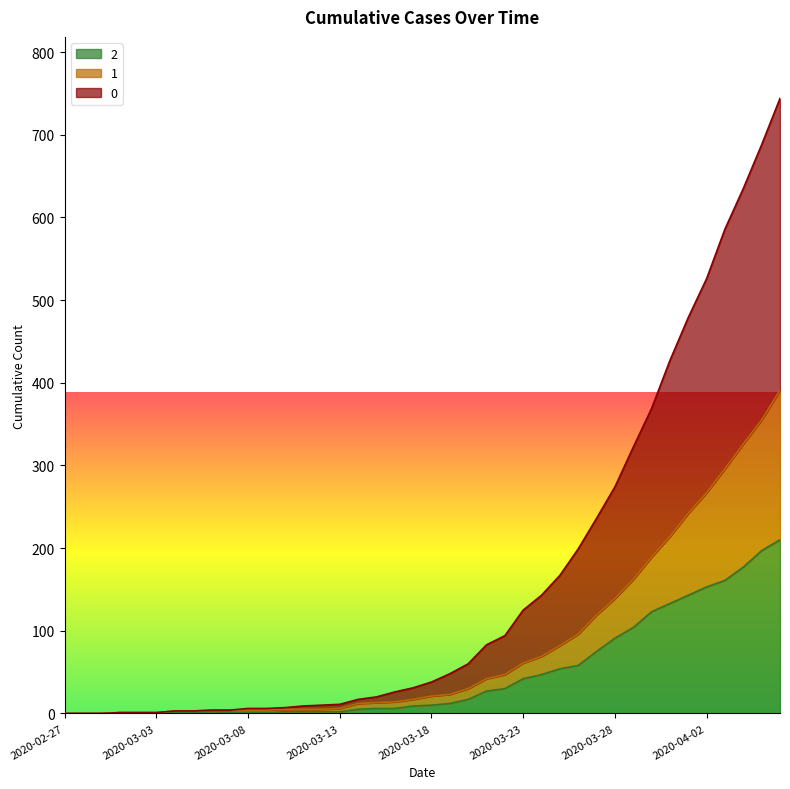

Is it true that 2 equals -63 at 2020-02-29?

False